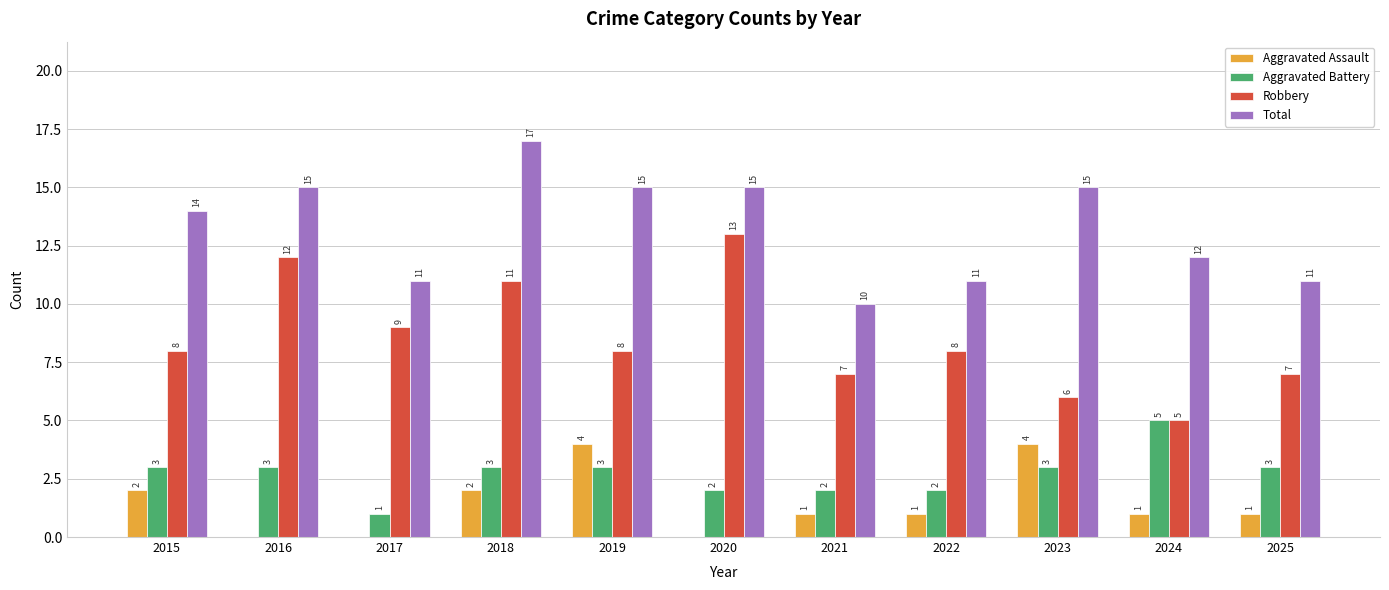

What is the sum of the Aggravated Battery values at 2017 and 2016?

4